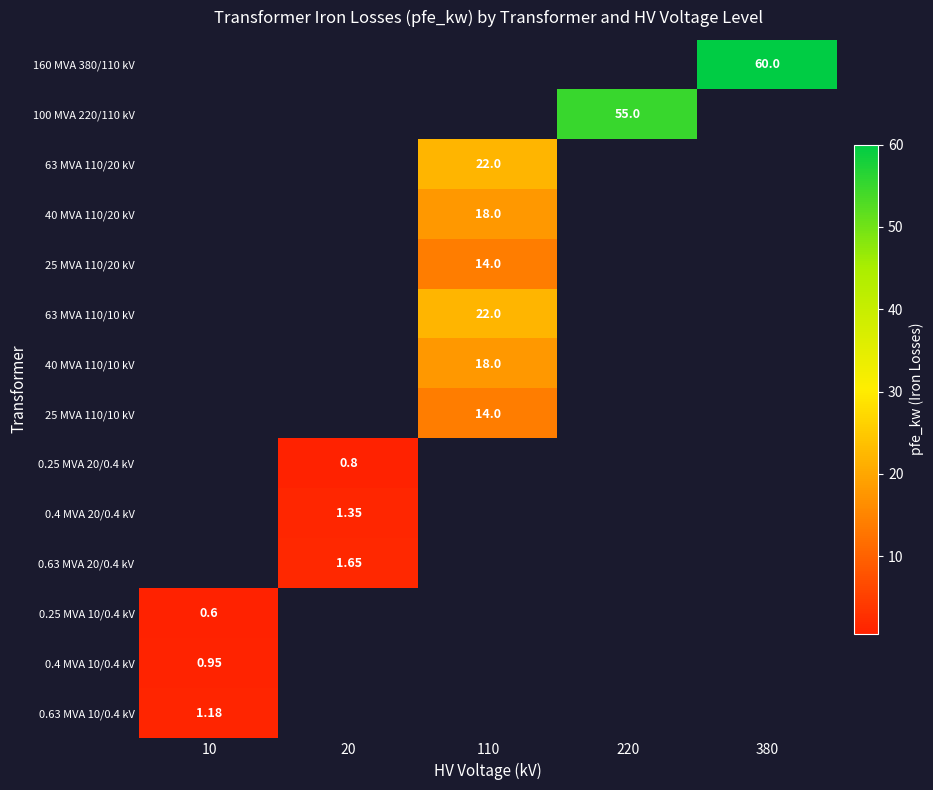

How many categories are shown in the chart?

5